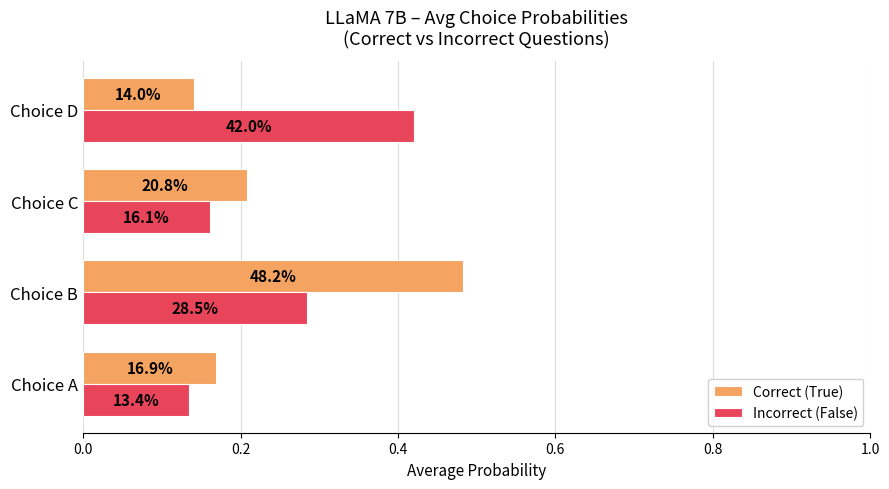

What are all the series names shown in the legend?

Correct (True), Incorrect (False)